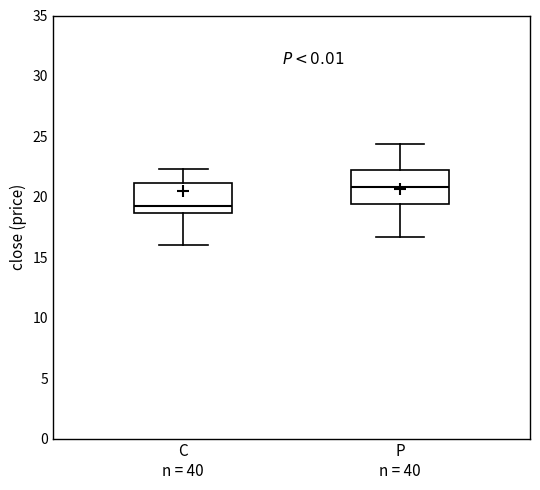

Which box has the highest median line?

P n = 40